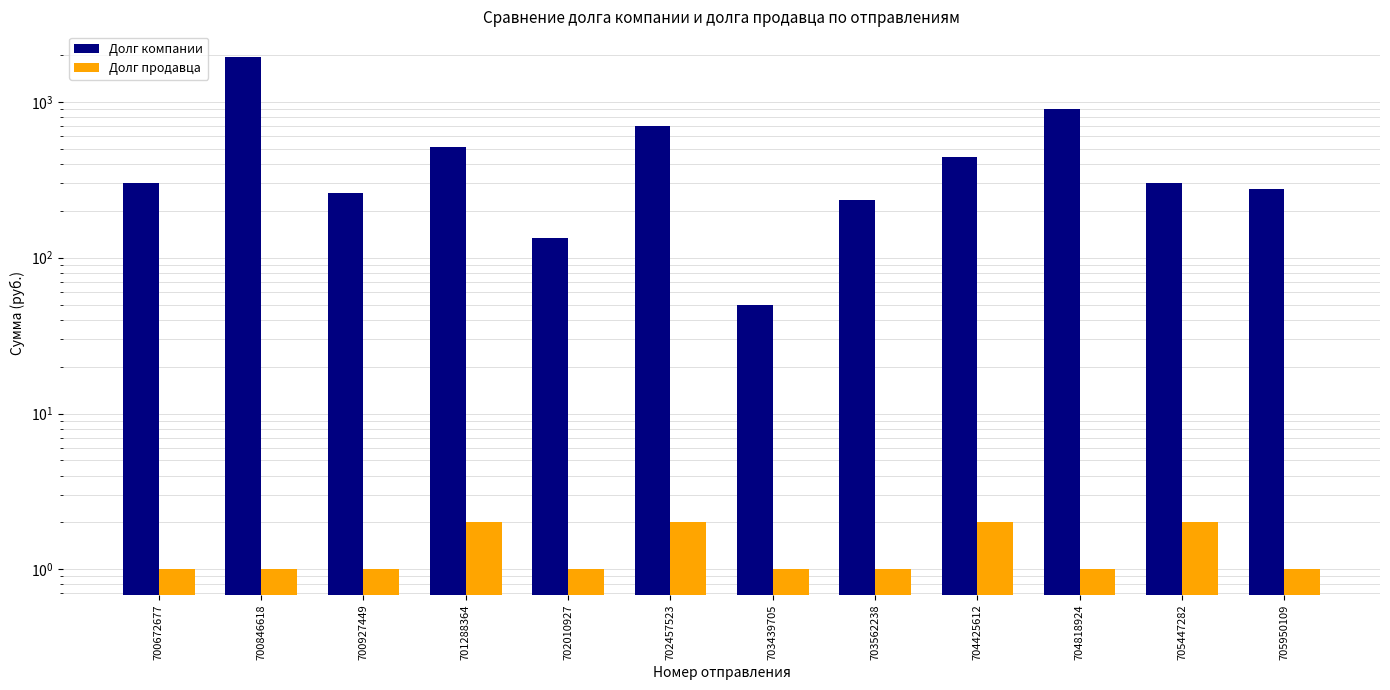

Which has a higher value, 704425612 or 700672677?

704425612